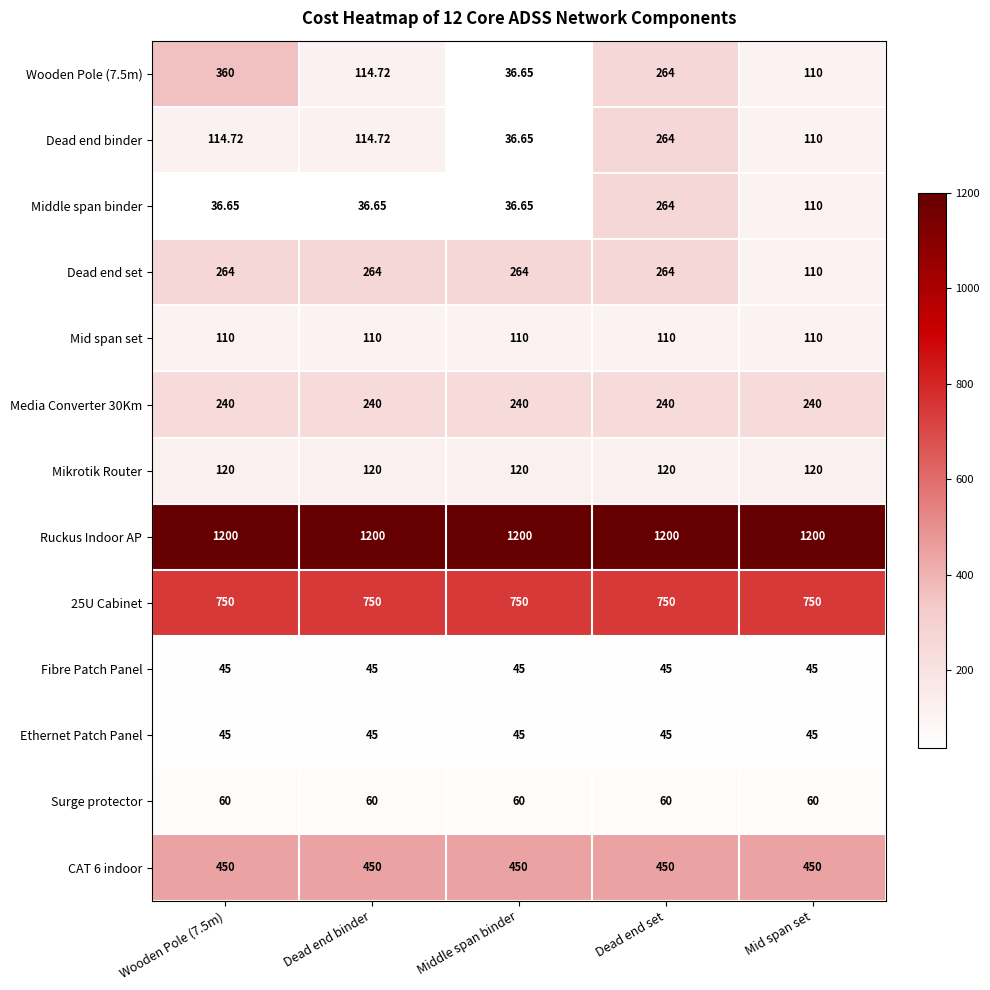

At which label is Middle span binder closest to 150?

Mid span set